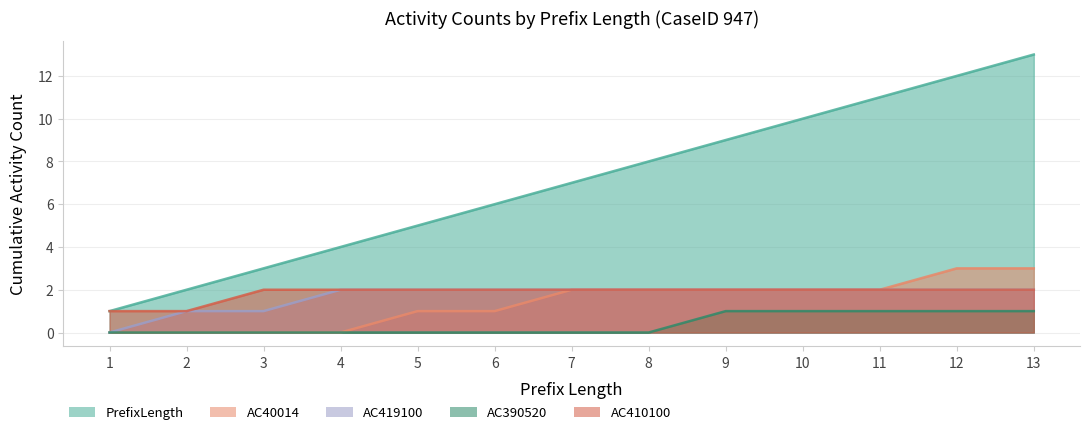

What is the approximate value of AC40014 at 10?

2